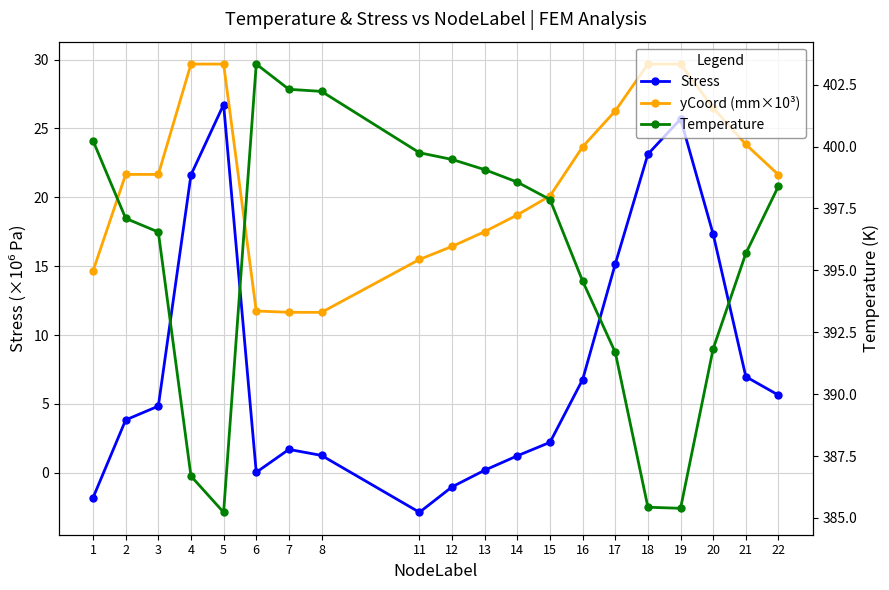

What is the difference between the yCoord (mm×10³) values at 5 and 13?

12.2